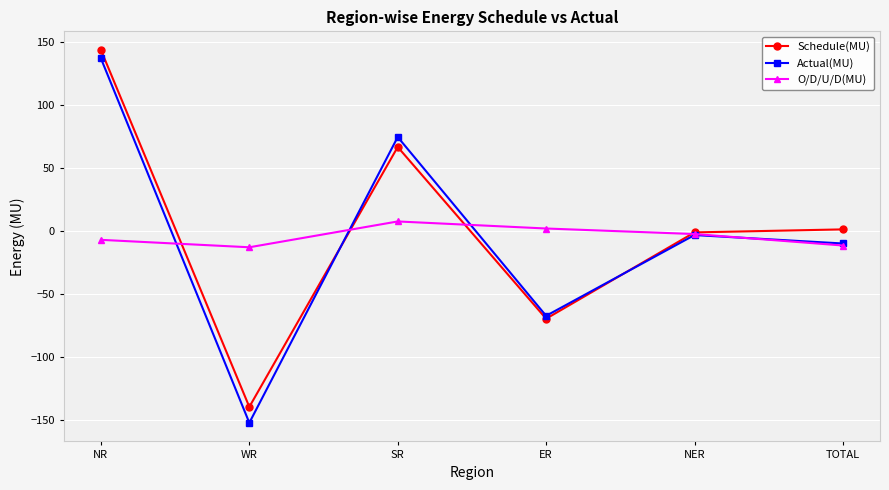

Between which two adjacent categories do Schedule(MU) and Actual(MU) first intersect?

WR and SR